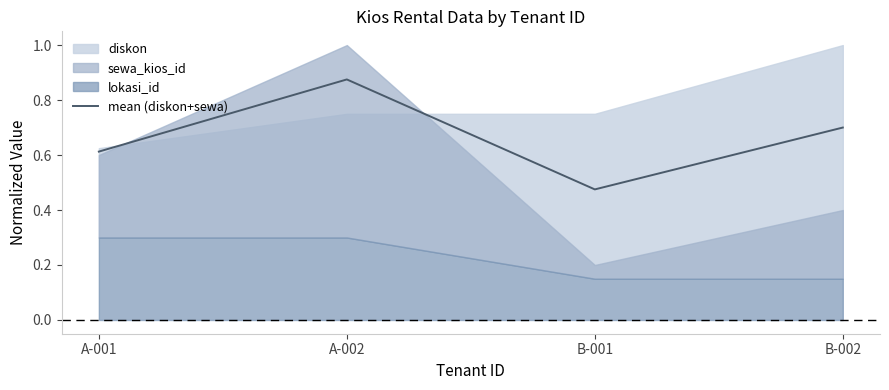

Does the chart display data point markers on the line(s)?

No